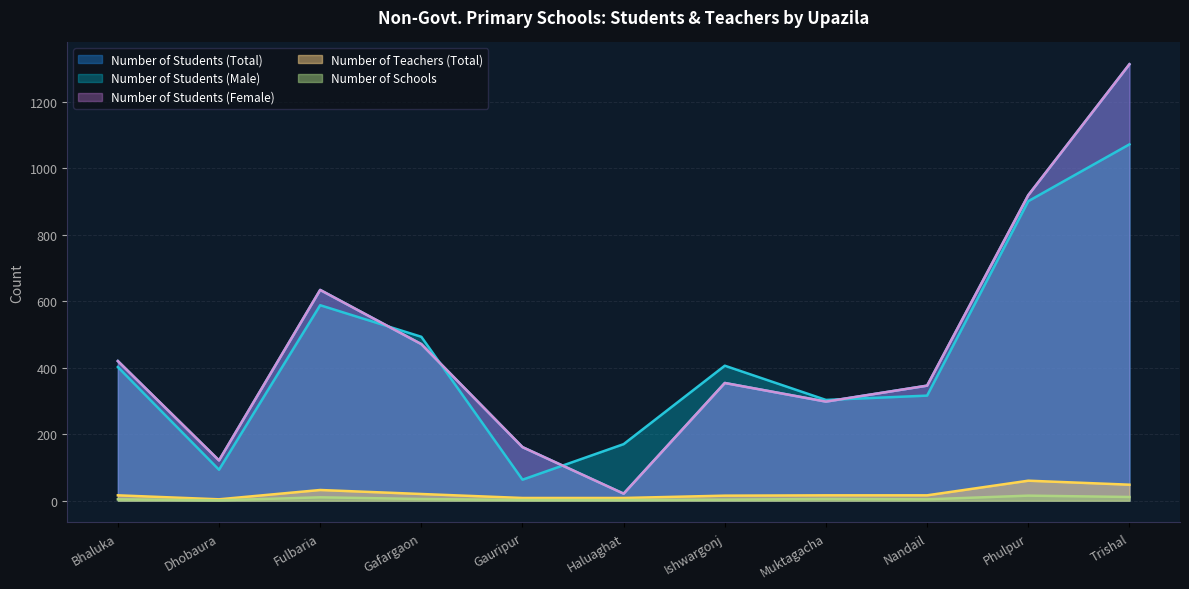

Does the chart have visible grid lines?

Yes